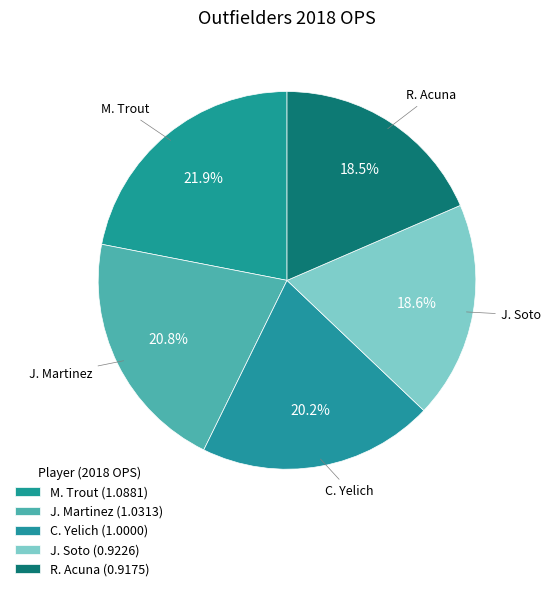

Does any single category account for the majority?

No